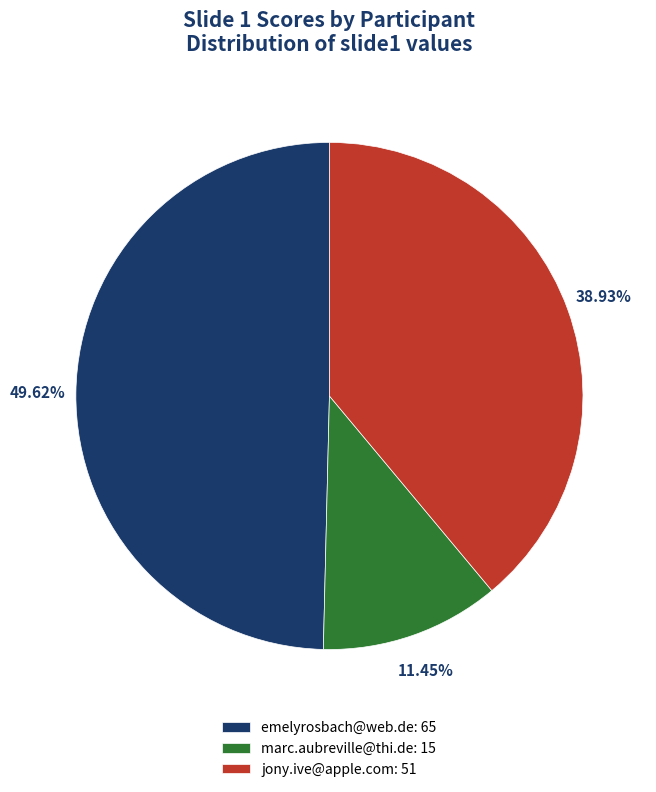

How many slices are in this pie chart?

3